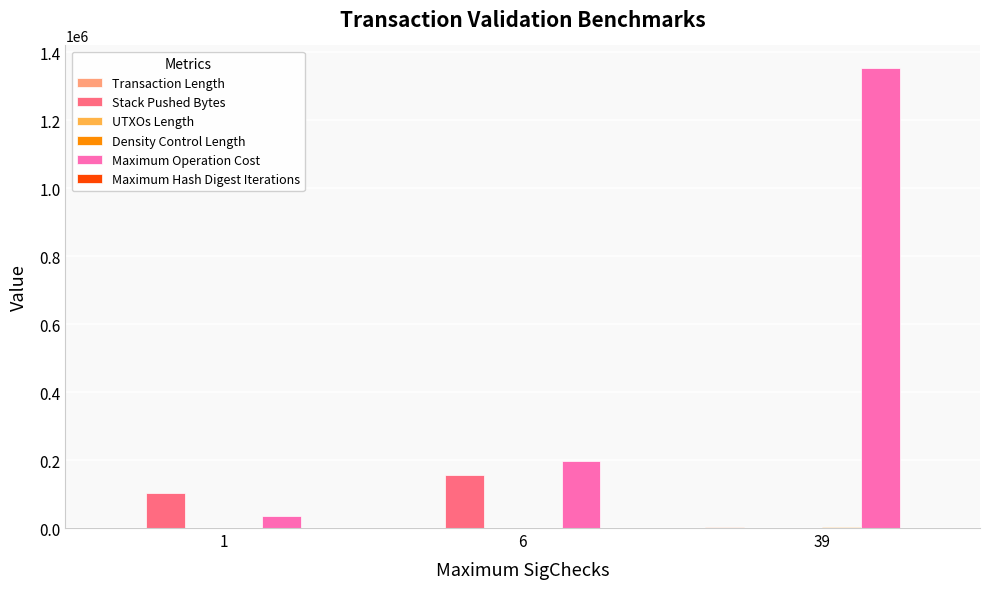

Which series has the largest total across all categories?

Maximum Operation Cost